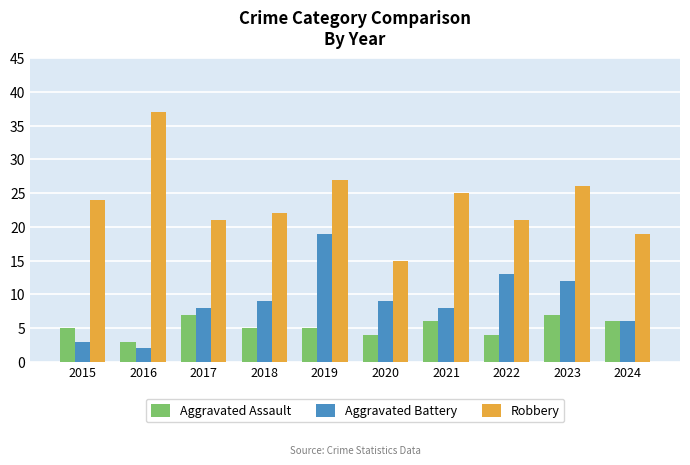

What is the difference between the Robbery values at 2018 and 2015?

2